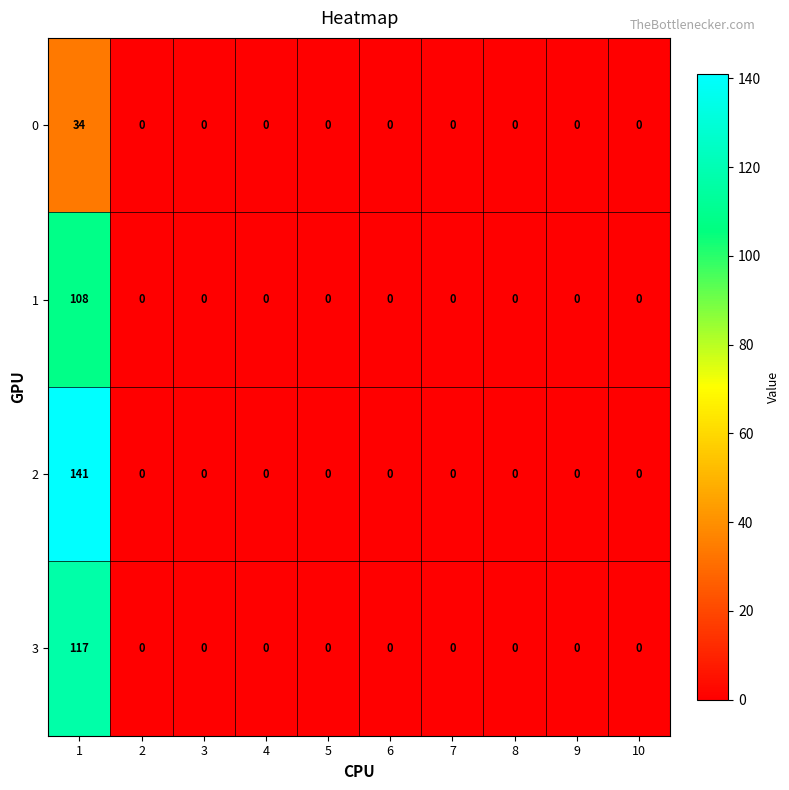

Which series has the largest range (max minus min)?

2